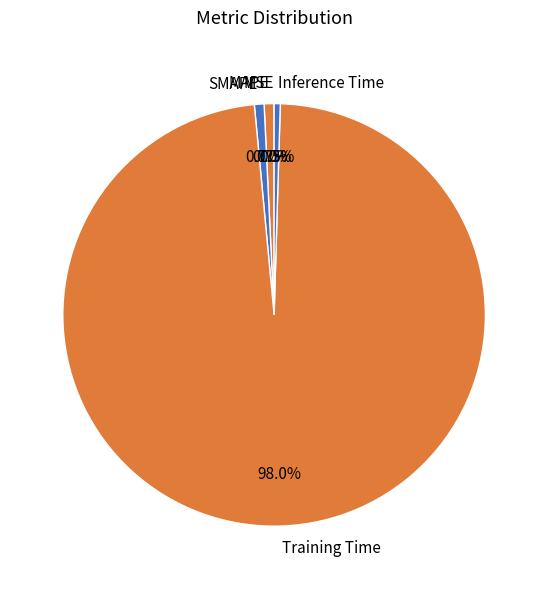

What portion of the pie excludes Inference Time?

99.5%